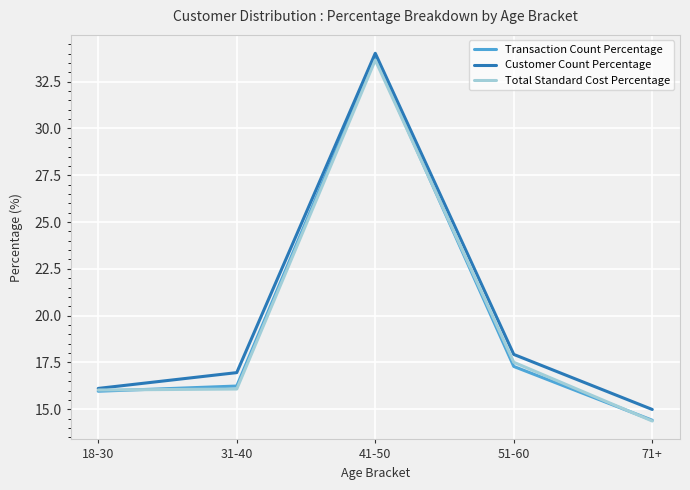

The value of Transaction Count Percentage at 18-30 is 10.7. True or false?

False